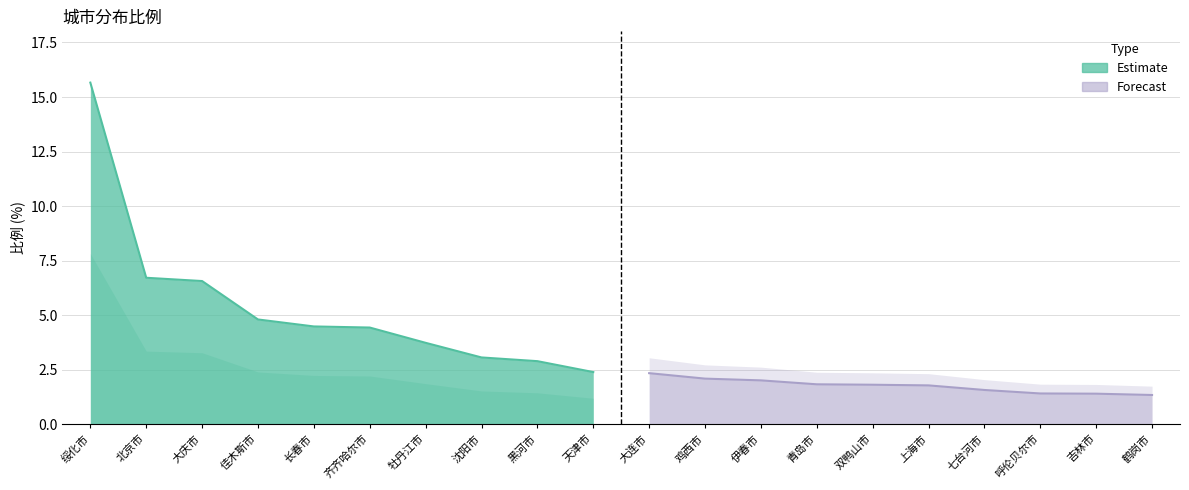

Where is the data nearest to the value 8?

北京市